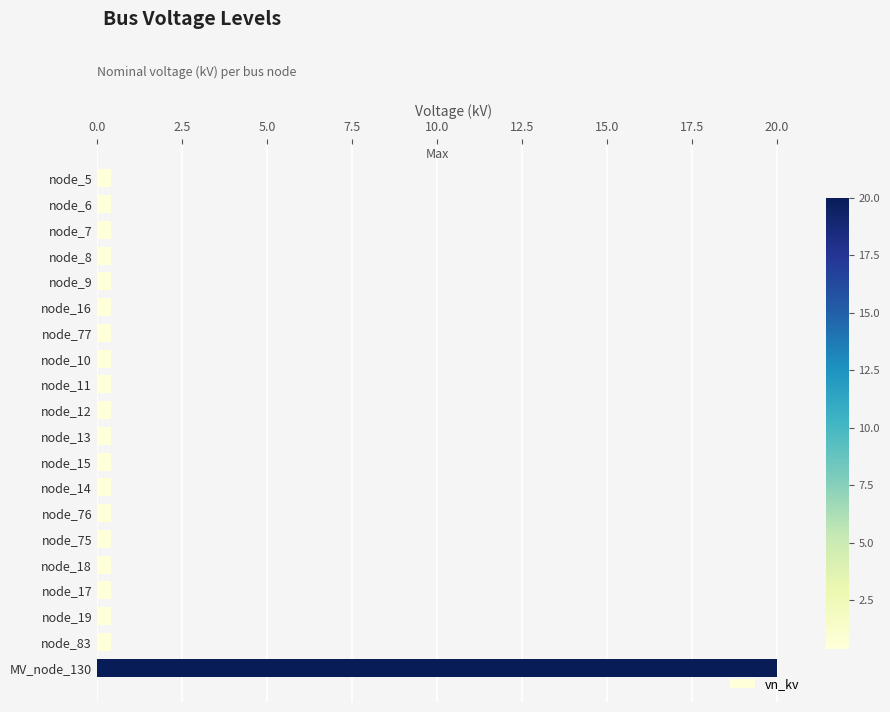

Which label corresponds to the largest value in the chart?

MV_node_130